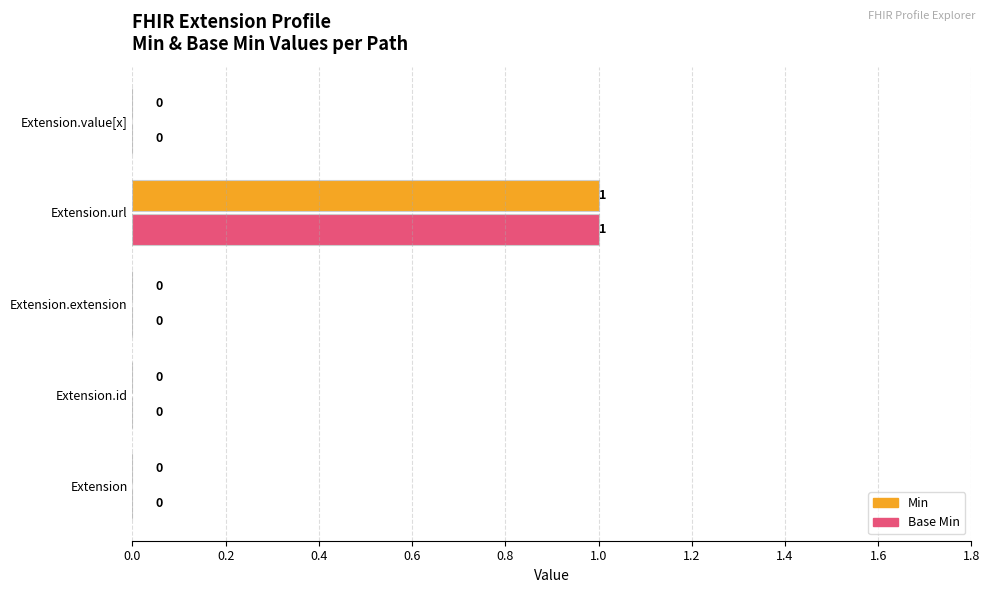

The Base Min series shows 0 at Extension.value[x]. True or false?

True